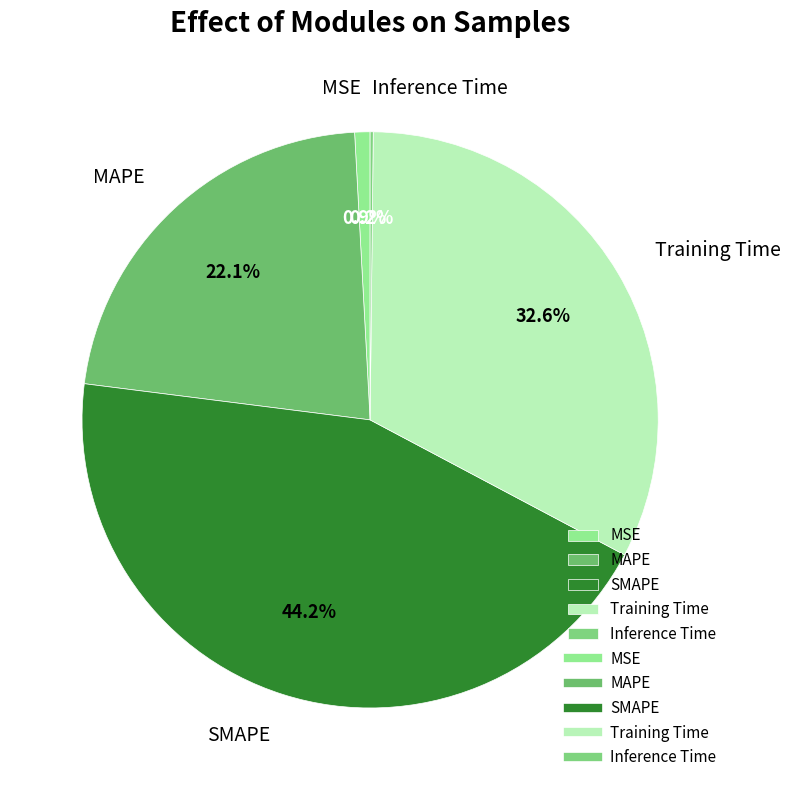

What is the total percentage of Training Time and SMAPE?

76.8%